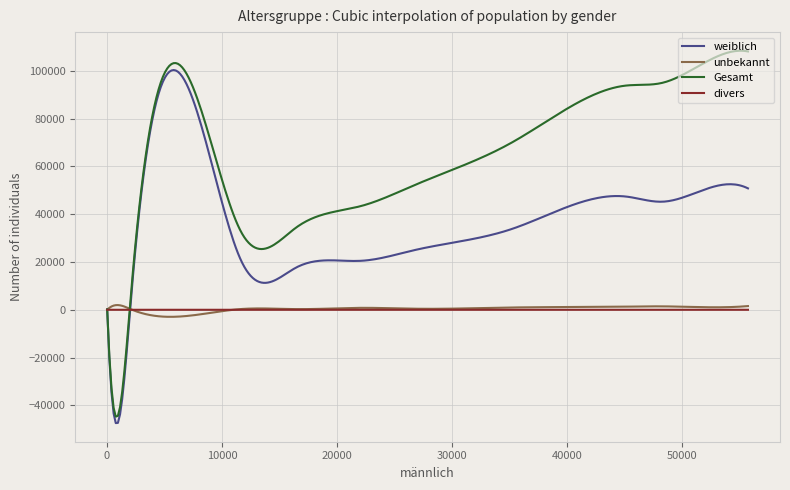

Rank the series by their maximum value, from highest to lowest.

Gesamt, weiblich, unbekannt, divers